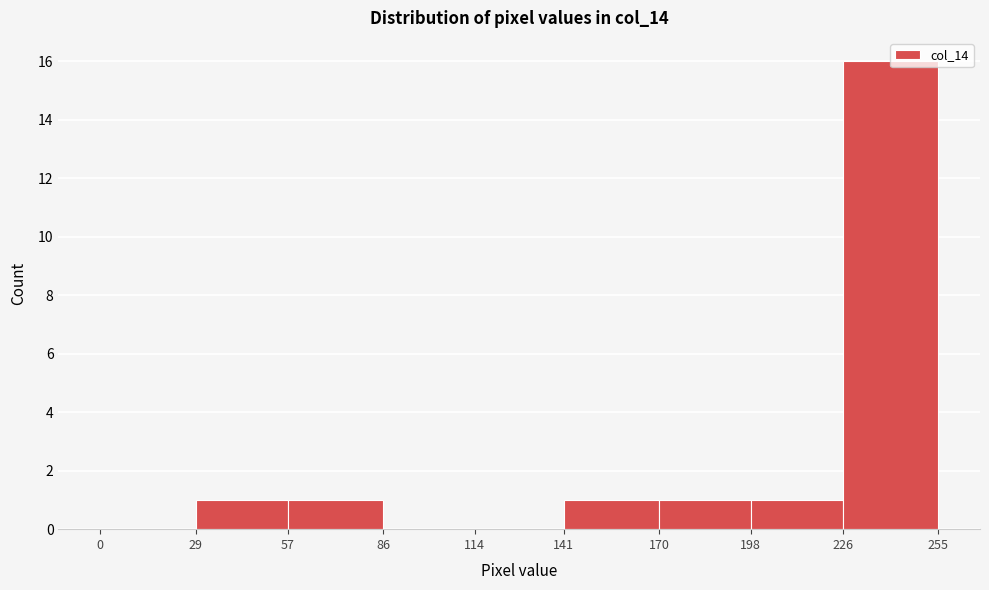

Reading left to right, list every bar in this chart as the range it spans on the x-axis followed by its height. The values are not printed on the chart, so give them approximately, as read against the axis.

0 to 29: 0
29 to 57: 1
57 to 86: 1
86 to 114: 0
114 to 141: 0
141 to 170: 1
170 to 198: 1
198 to 226: 1
226 to 255: 16